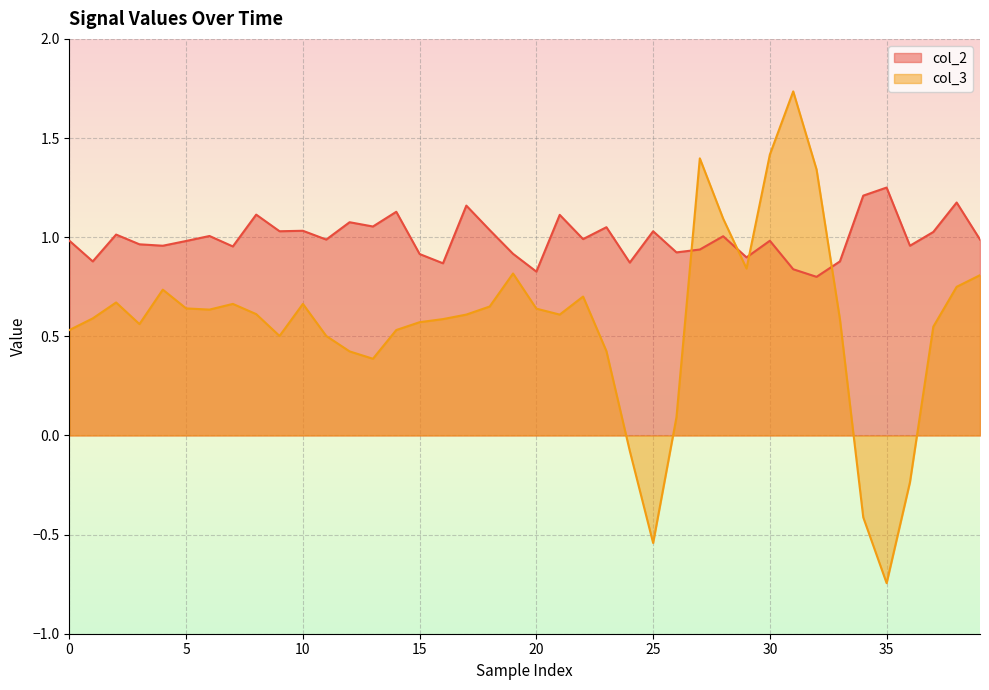

How many intersections are there between col_3 and col_2?

4